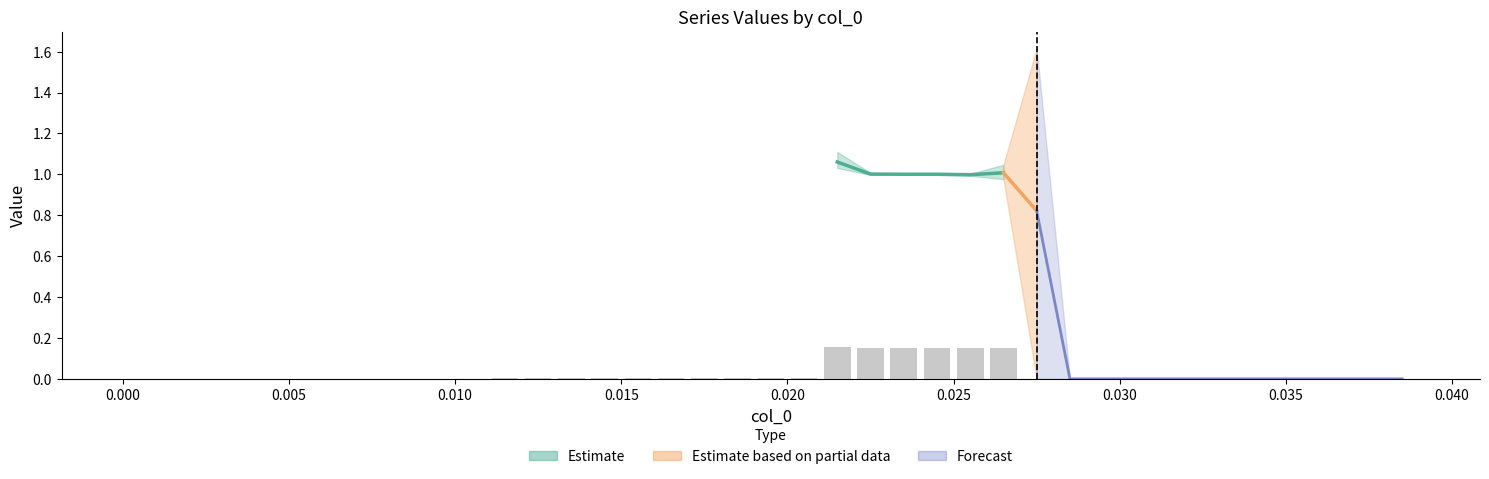

The value at 0.000 is 0.0. True or false?

False